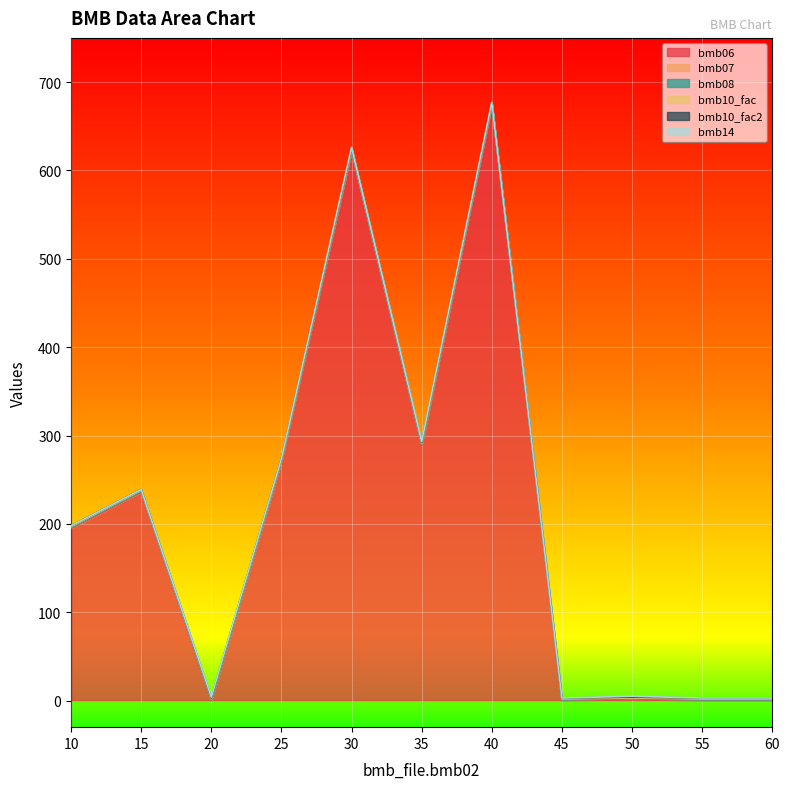

Which series ends up on top after the final intersection of bmb_file.bmb06 and bmb_file.bmb10_fac2?

bmb_file.bmb10_fac2